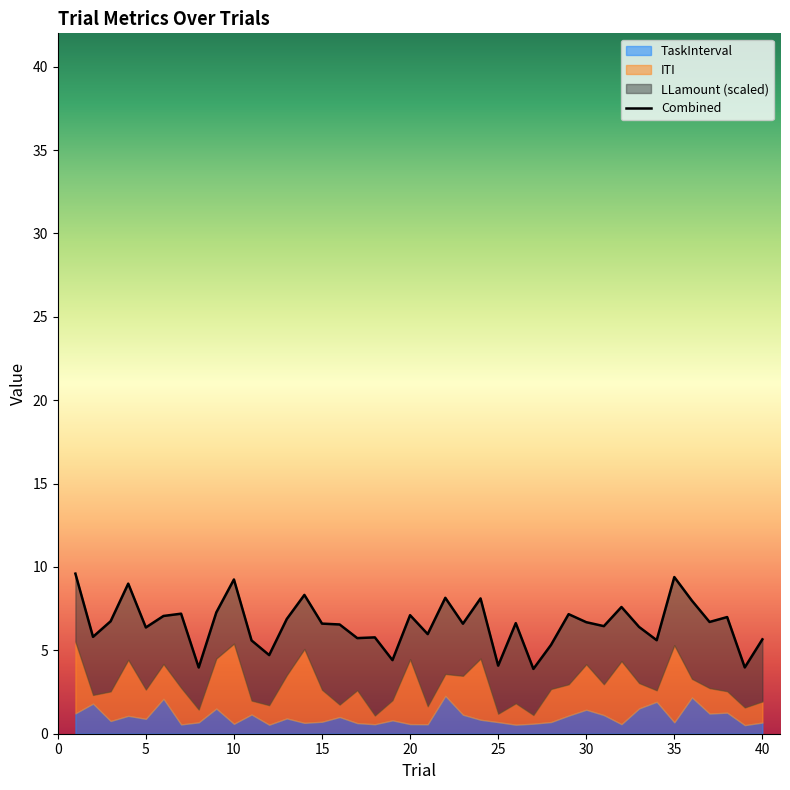

What is the maximum value shown in the chart?

9.6